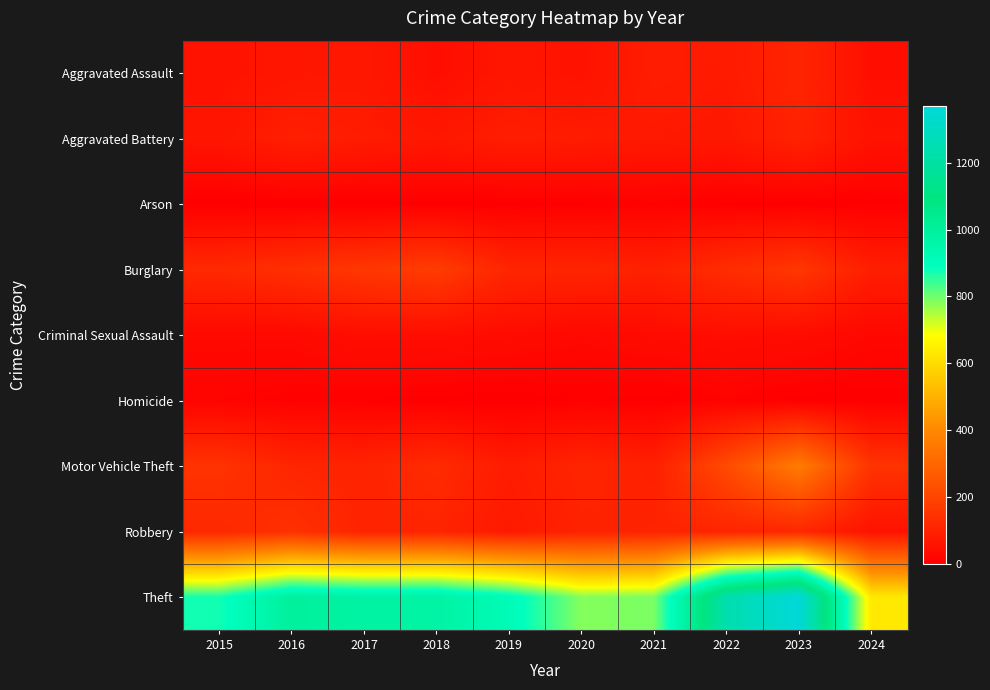

Which category has the lowest value across all series?

2019